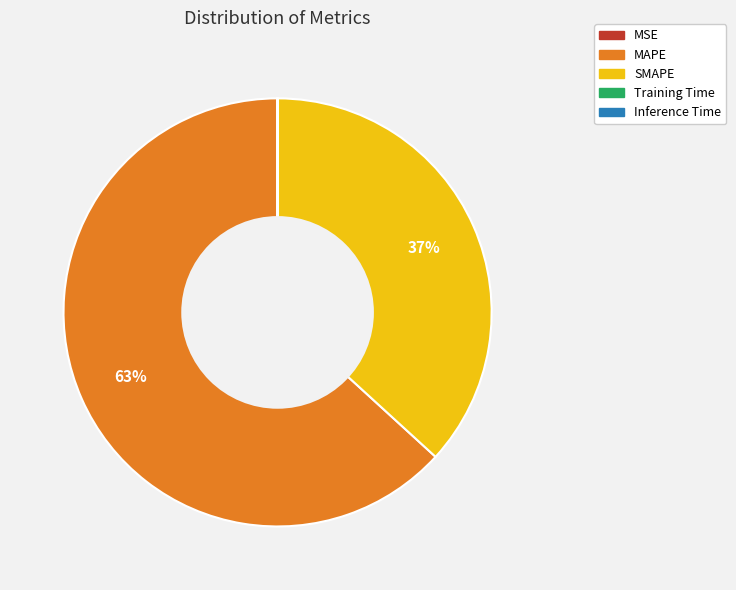

Is there any slice that represents more than half of the pie?

Yes